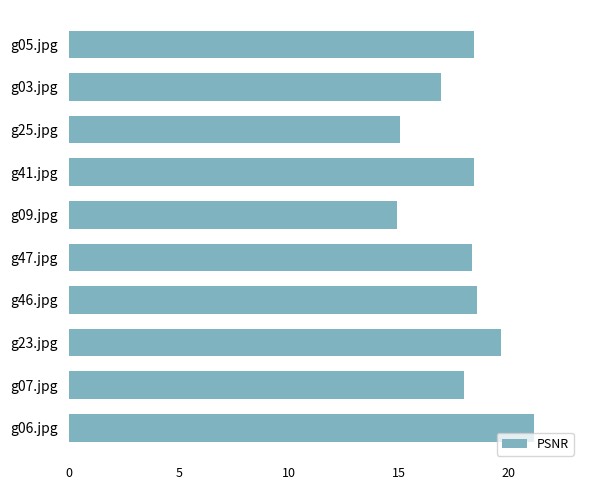

Between g07.jpg and g09.jpg, which is larger?

g07.jpg